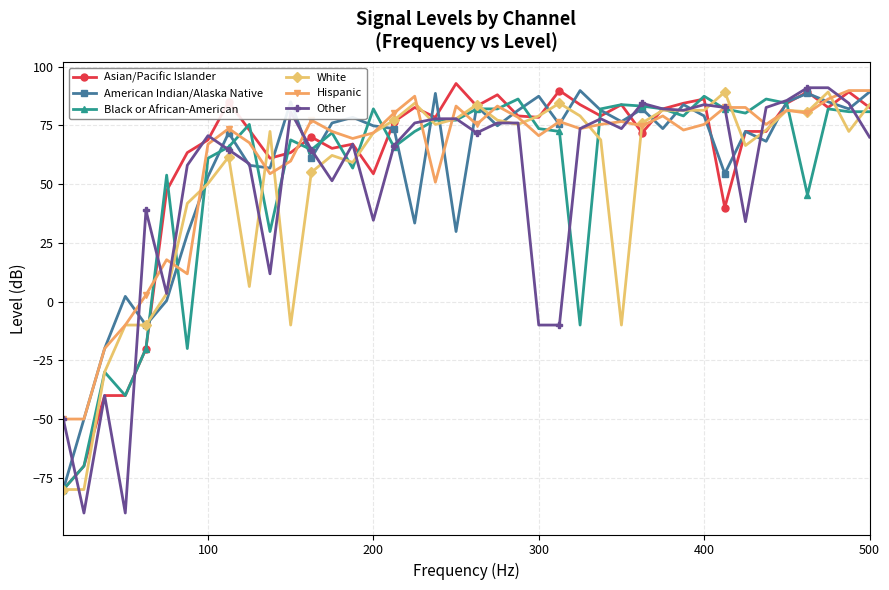

True or false: American Indian/Alaska Native has more than 2 interior local peaks.

True